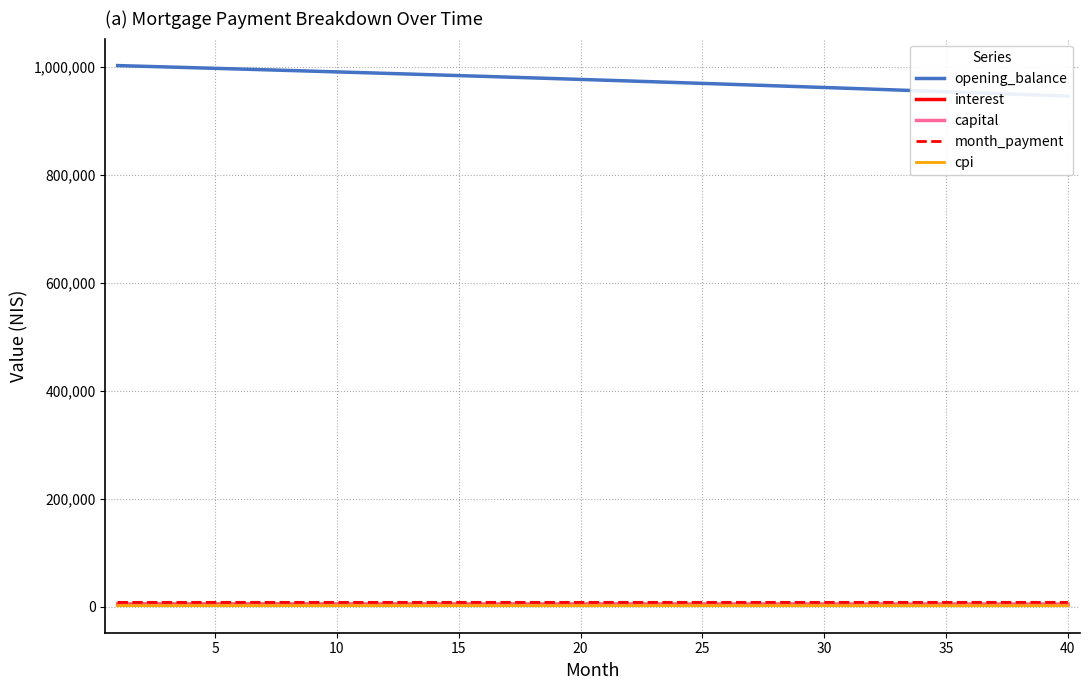

Reading left to right, extract all data points from this chart.

opening_balance: 1002083.3	1000823.8	999554.6	998275.8	996987.4	995689.2	994381.3	993063.6	991736.2	990398.8	989051.7	987694.6	986327.5	984950.5	983563.4	982166.3	980759.1	979341.8	977914.3	976476.6	975028.7	973570.5	972102.0	970623.2	969133.9	967634.3	966124.2	964603.6	963072.5	961530.8	959978.5	958415.6	956842.0	955257.7	953662.6	952056.7	950440.0	948812.4	947174.0	945524.6
interest: 4801.6	4795.6	4789.5	4783.4	4777.2	4771.0	4764.7	4758.4	4752.1	4745.7	4739.2	4732.7	4726.1	4719.6	4712.9	4706.2	4699.5	4692.7	4685.8	4678.9	4672.0	4665.0	4658.0	4650.9	4643.8	4636.6	4629.4	4622.1	4614.7	4607.3	4599.9	4592.4	4584.9	4577.3	4569.6	4561.9	4554.2	4546.4	4538.5	4530.6
capital: 3340.3	3347.2	3354.2	3361.2	3368.2	3375.2	3382.2	3389.3	3396.4	3403.4	3410.5	3417.6	3424.8	3431.9	3439.0	3446.2	3453.4	3460.6	3467.8	3475.0	3482.2	3489.5	3496.8	3504.1	3511.3	3518.7	3526.0	3533.3	3540.7	3548.1	3555.5	3562.9	3570.3	3577.7	3585.2	3592.7	3600.2	3607.7	3615.2	3622.7
month_payment: 8141.9	8142.9	8143.7	8144.6	8145.4	8146.2	8147.0	8147.7	8148.4	8149.1	8149.7	8150.3	8150.9	8151.4	8151.9	8152.4	8152.9	8153.2	8153.6	8154.0	8154.3	8154.5	8154.8	8155.0	8155.1	8155.2	8155.4	8155.4	8155.4	8155.4	8155.4	8155.3	8155.2	8155.0	8154.8	8154.6	8154.3	8154.0	8153.7	8153.3
cpi: 2080.7	2078.1	2075.4	2072.7	2070.0	2067.3	2064.6	2061.8	2059.0	2056.2	2053.4	2050.6	2047.7	2044.8	2041.9	2039.0	2036.0	2033.1	2030.1	2027.1	2024.1	2021.0	2017.9	2014.8	2011.7	2008.6	2005.4	2002.2	1999.0	1995.8	1992.5	1989.3	1986.0	1982.7	1979.3	1976.0	1972.6	1969.2	1965.8	1962.3